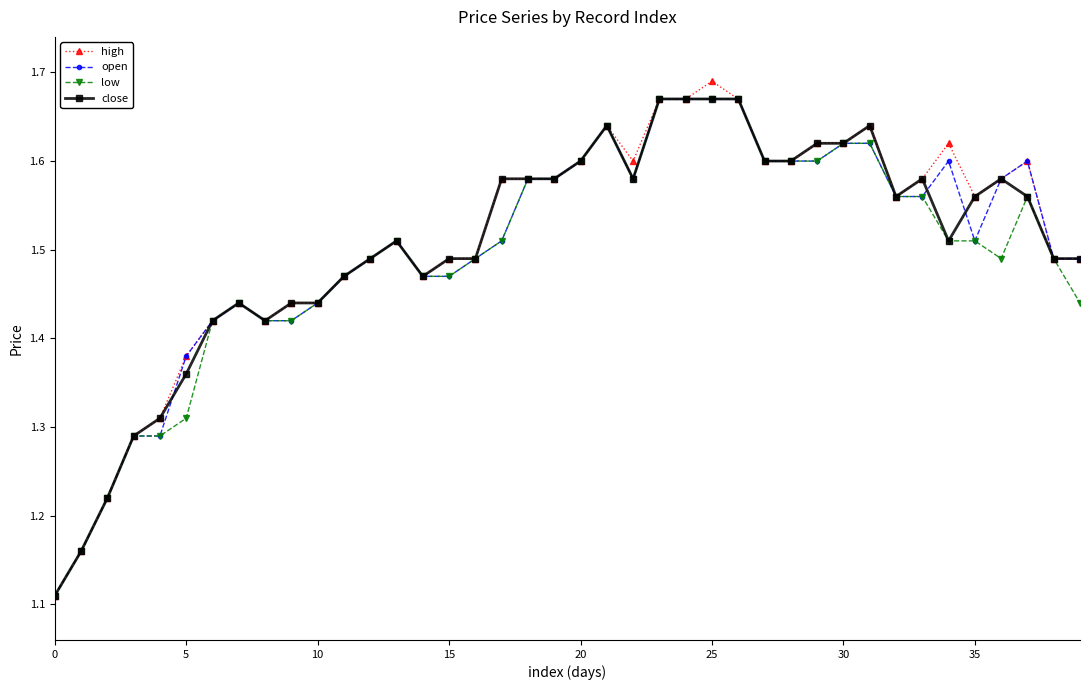

What is the difference between the second highest and minimum values in the high series?

0.6